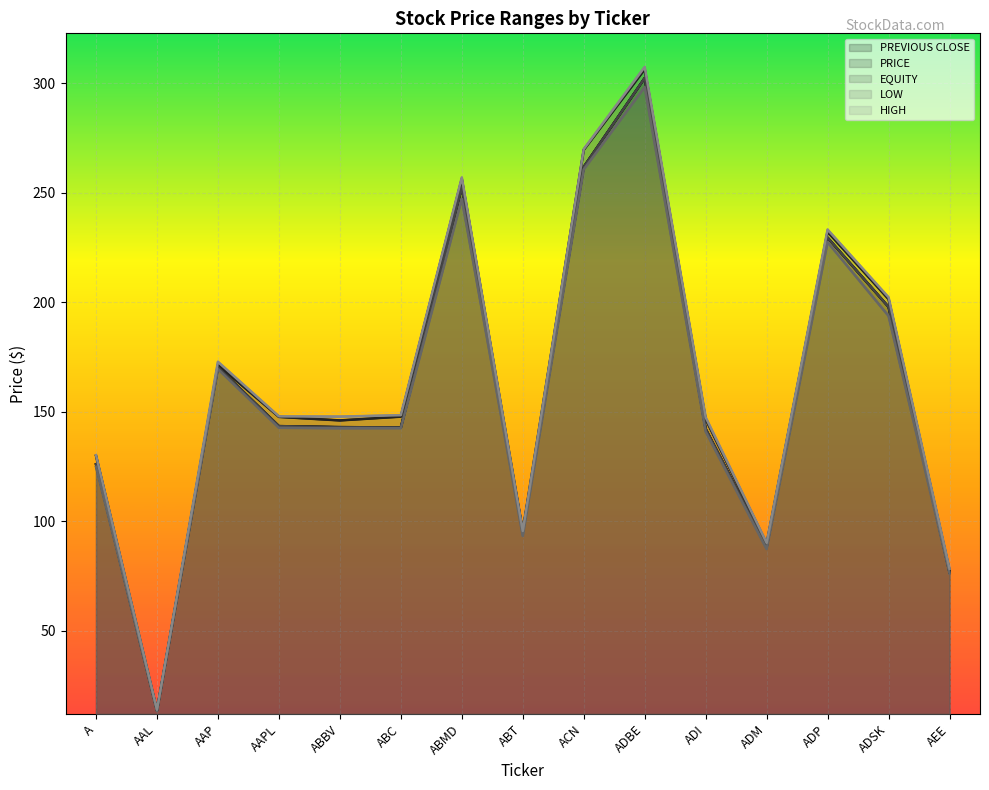

The value of PRICE at AEE is 77.6. True or false?

True